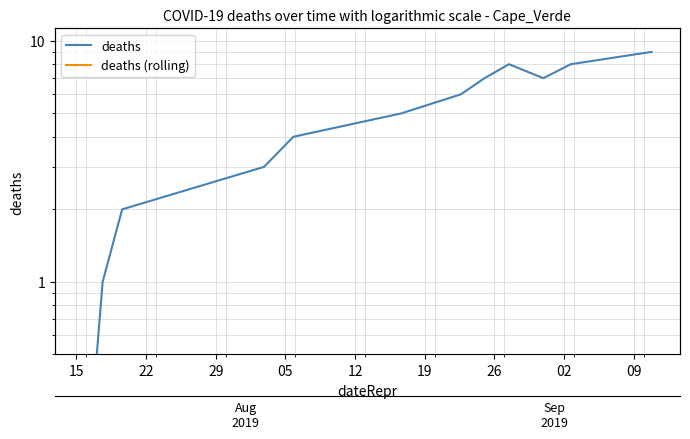

List the series in order of their overall mean, lowest first.

deaths (rolling), deaths